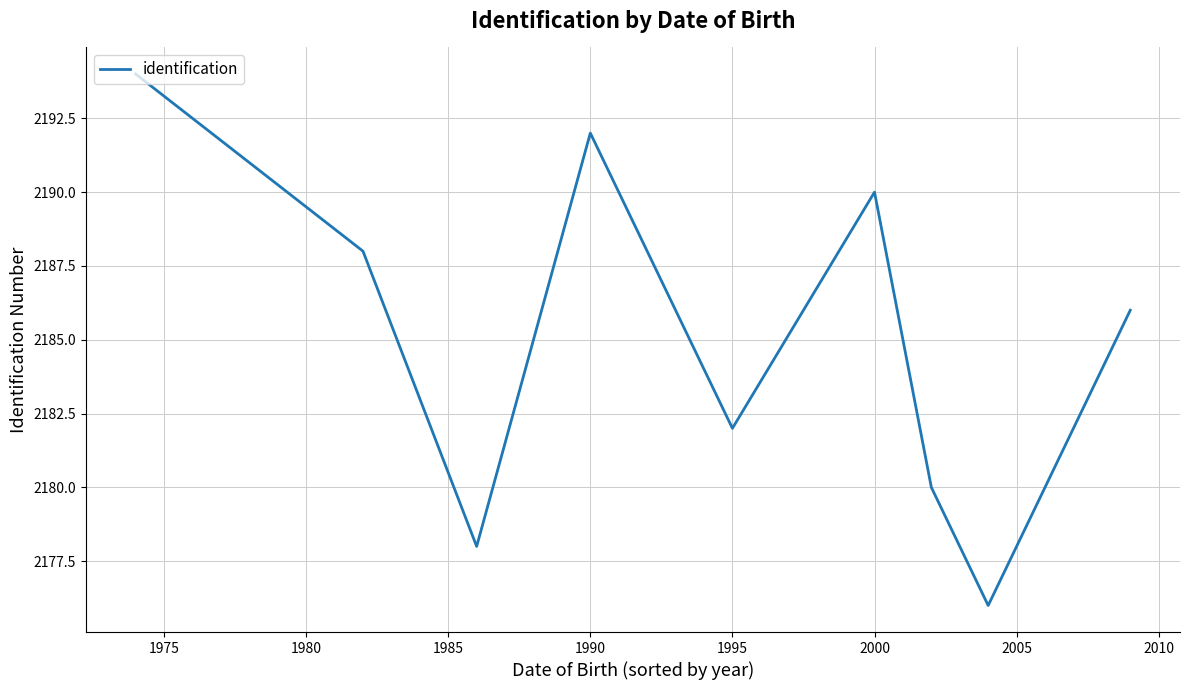

What is the difference between the maximum and minimum values?

18